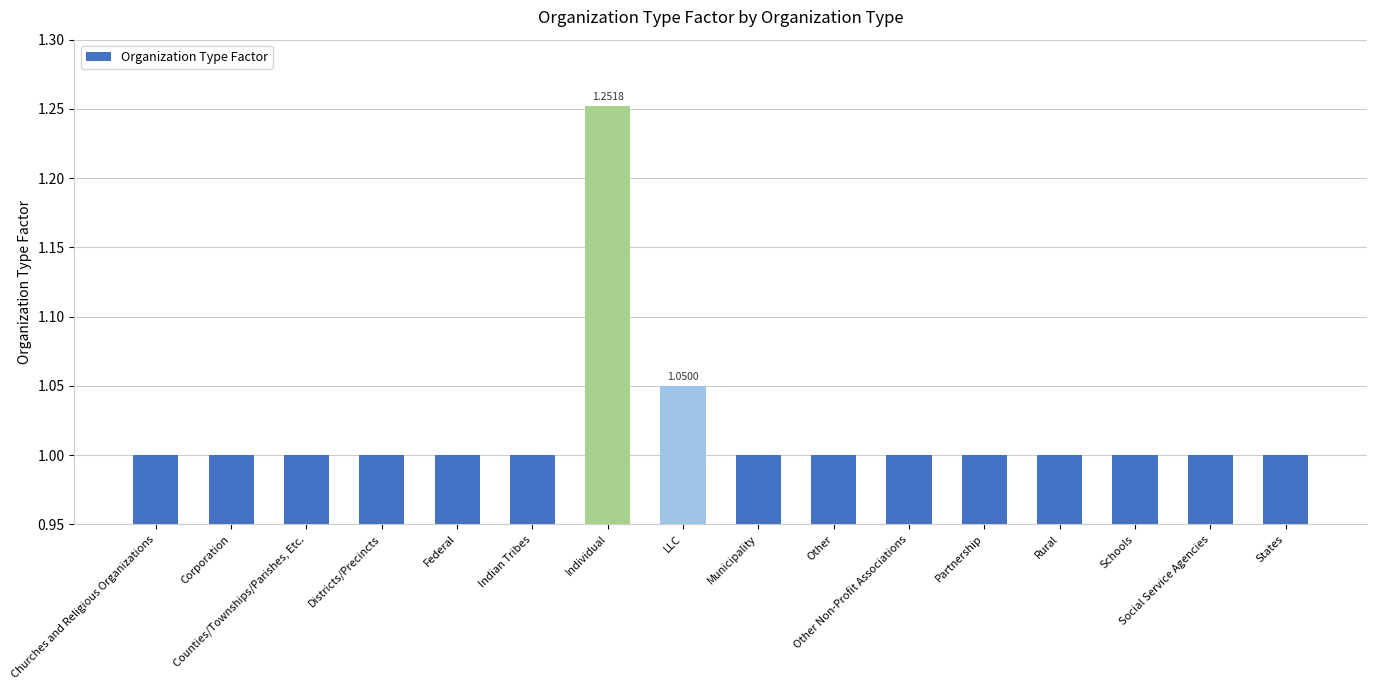

What position from the right is Other Non-Profit Associations?

6